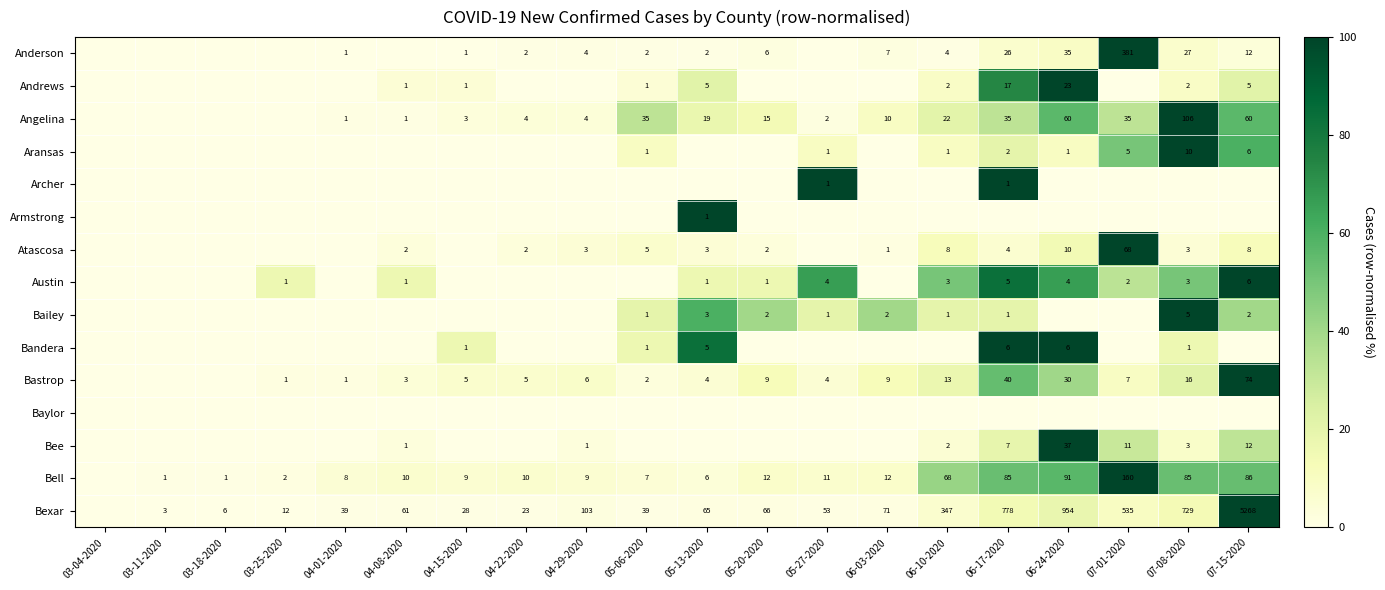

True or false: Austin has a value of 1 at 04-08-2020.

True